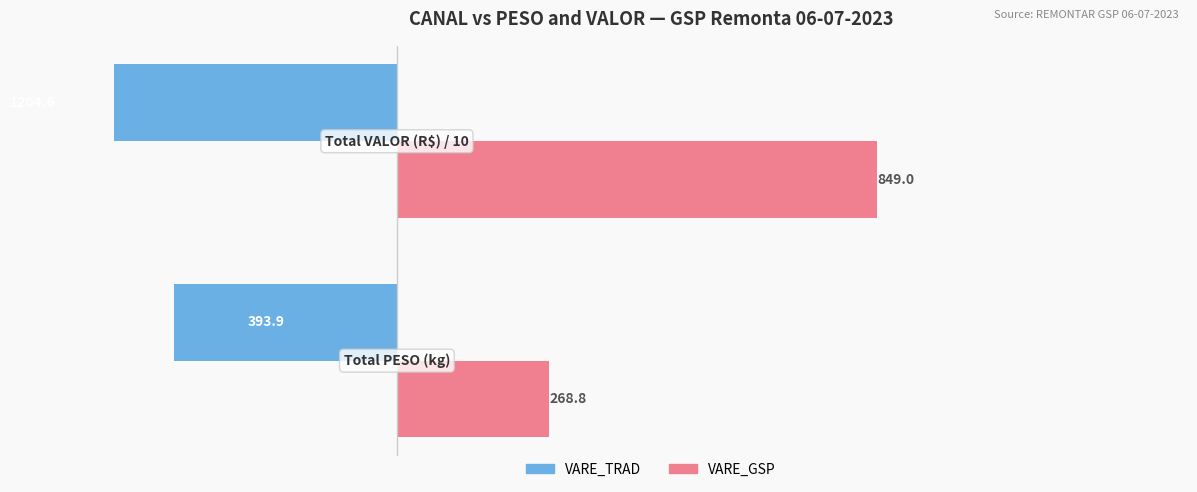

Is it true that VARE_GSP equals 141.1 at 0?

False